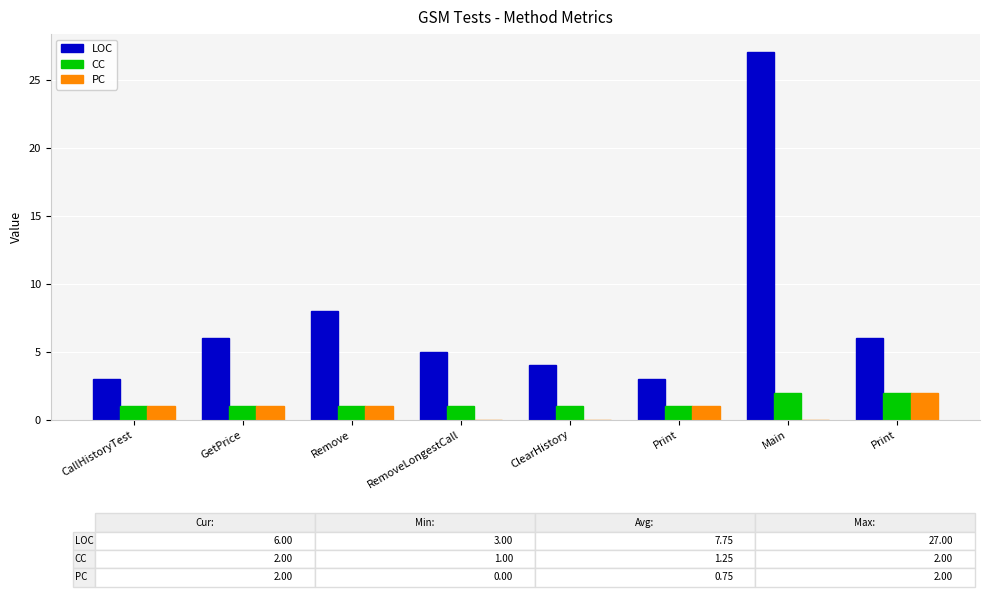

How many groups of bars are there?

8